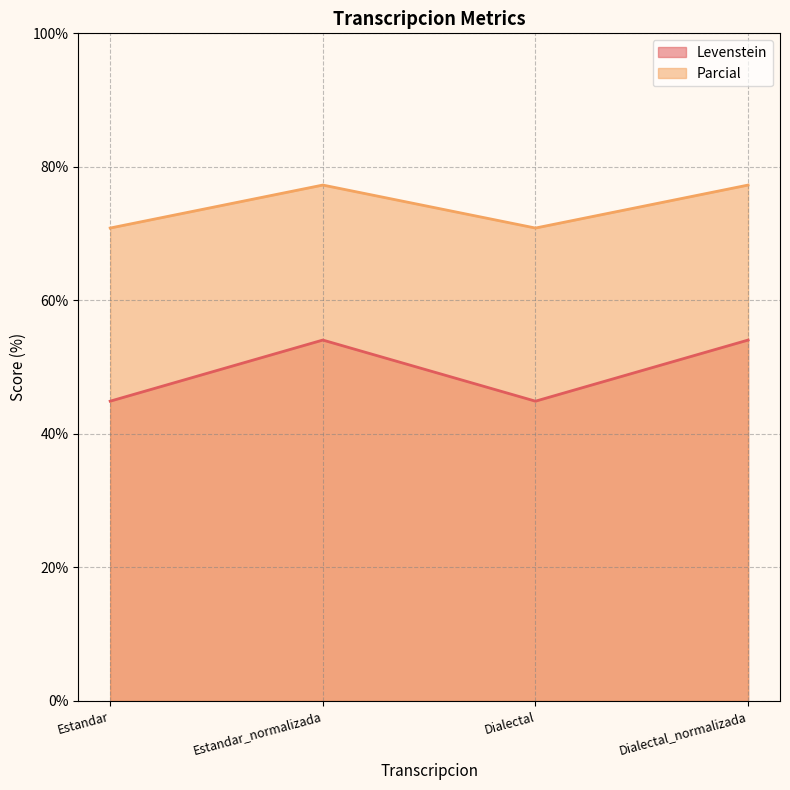

What is the total value across all series at Estandar_normalizada?

131.3